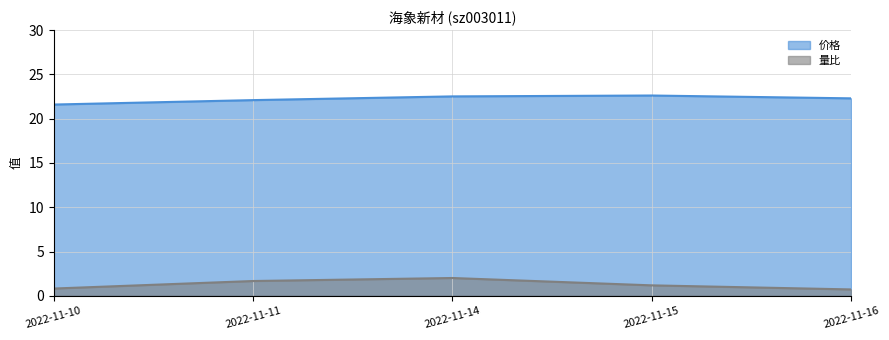

How many interior local peaks does the 量比 series have?

1